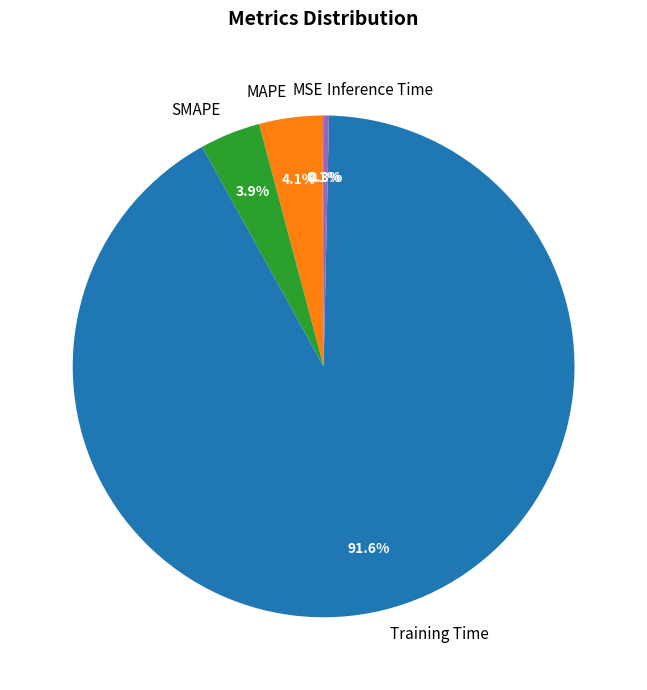

To the nearest percent, what portion does Training Time represent?

92%